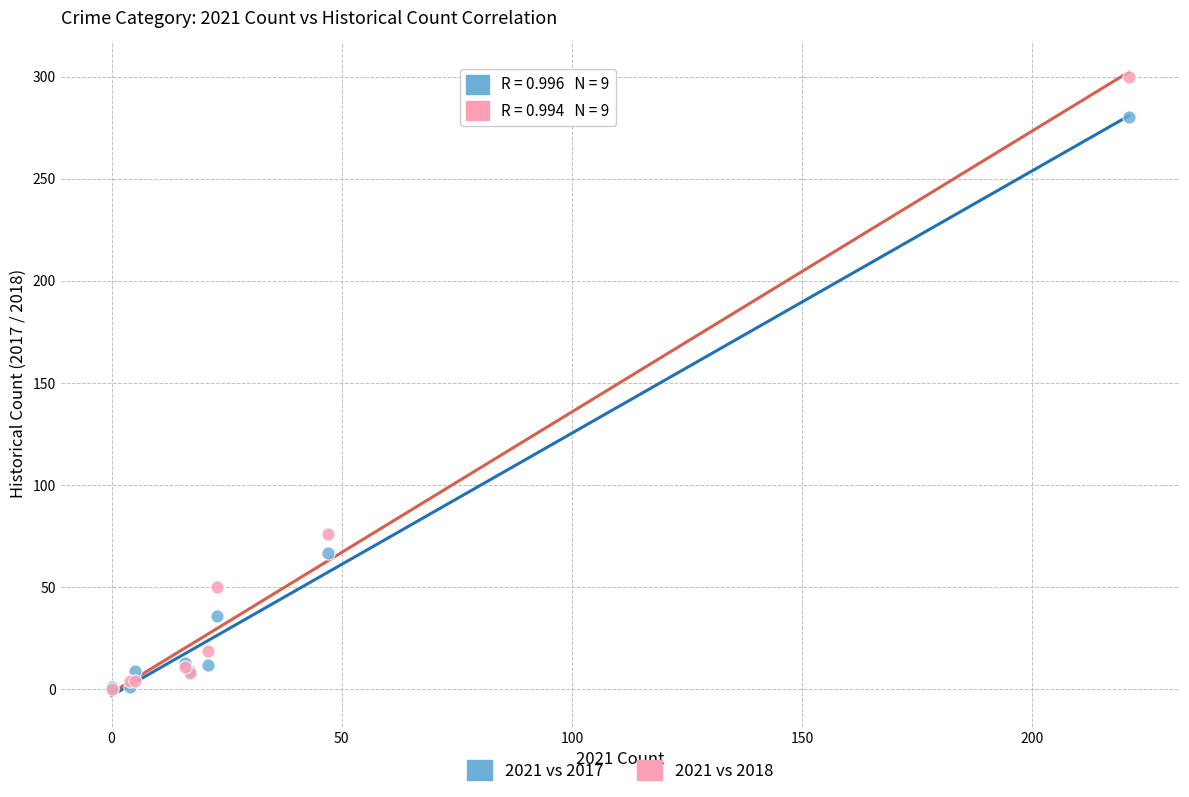

Which series has the largest Y range (max minus min)?

2021 vs 2018